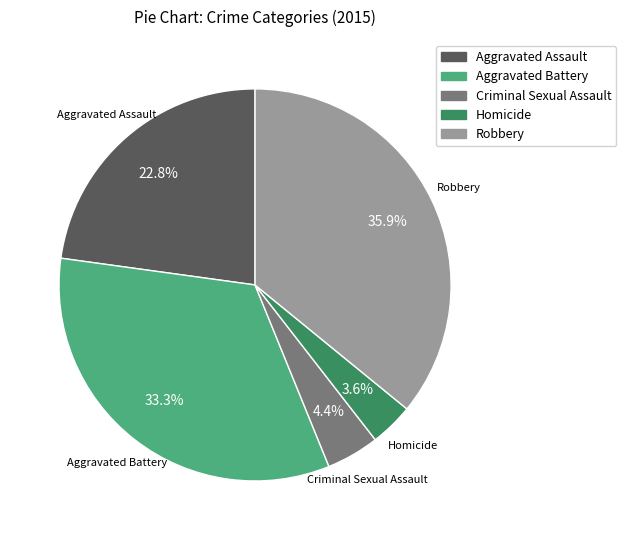

Rank the categories by value from highest to lowest.

Robbery, Aggravated Battery, Aggravated Assault, Criminal Sexual Assault, Homicide